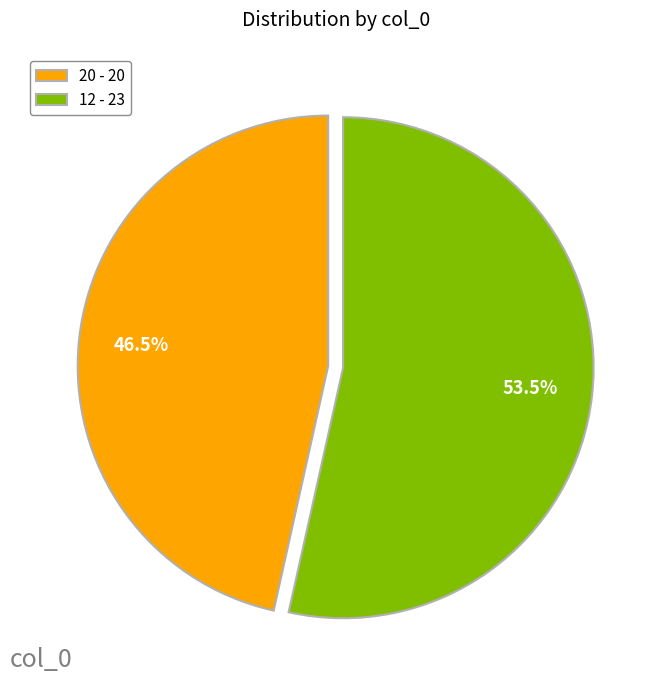

To the nearest percent, what is the average slice percentage?

50%